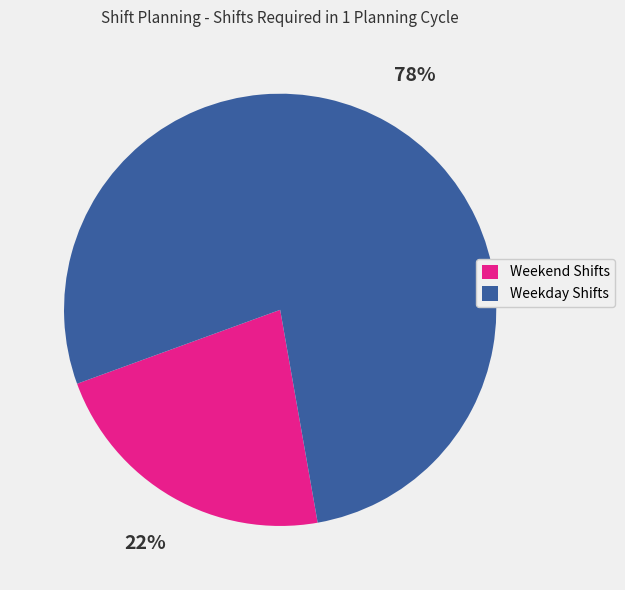

Does any single category account for the majority?

Yes